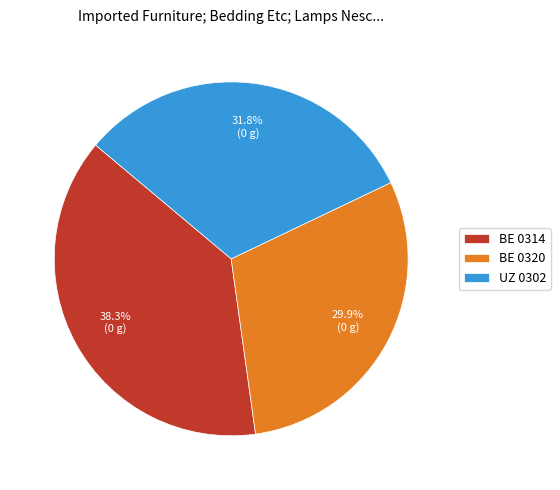

Is UZ 0302 the majority of the pie?

No